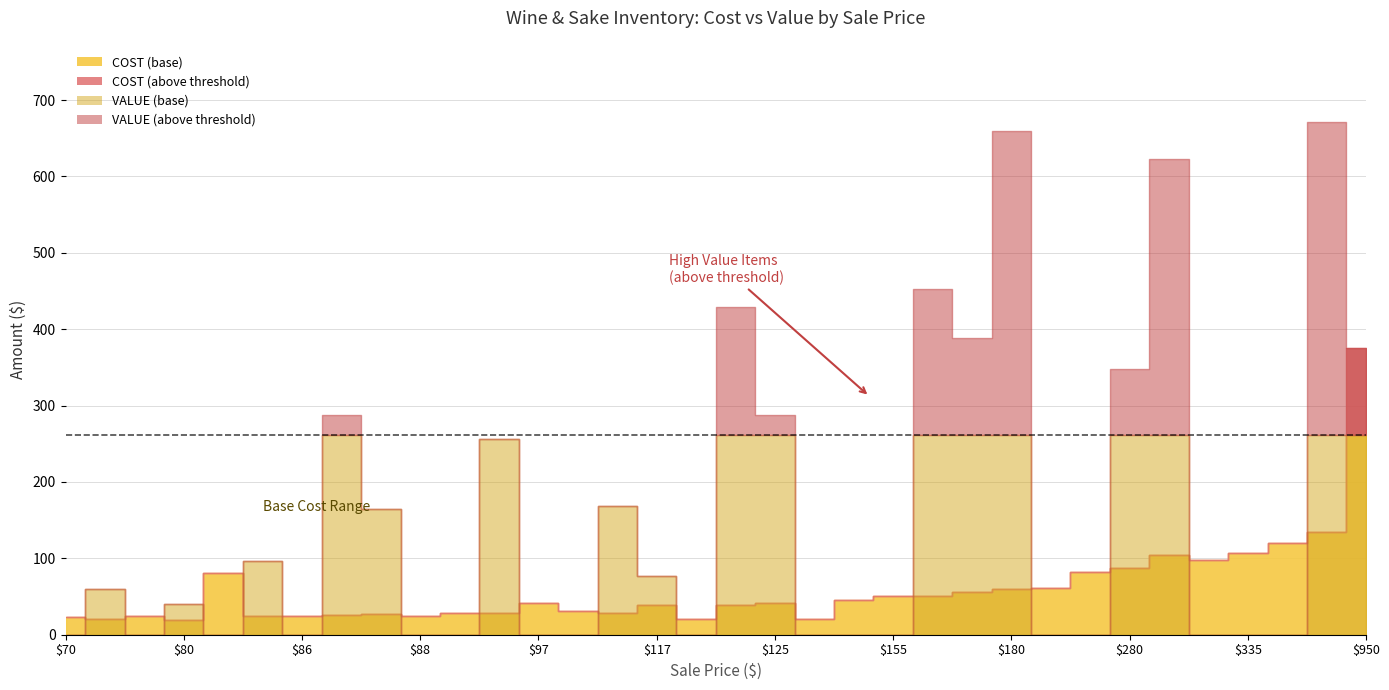

What is the spread (max minus min) of values at 87?

262.0